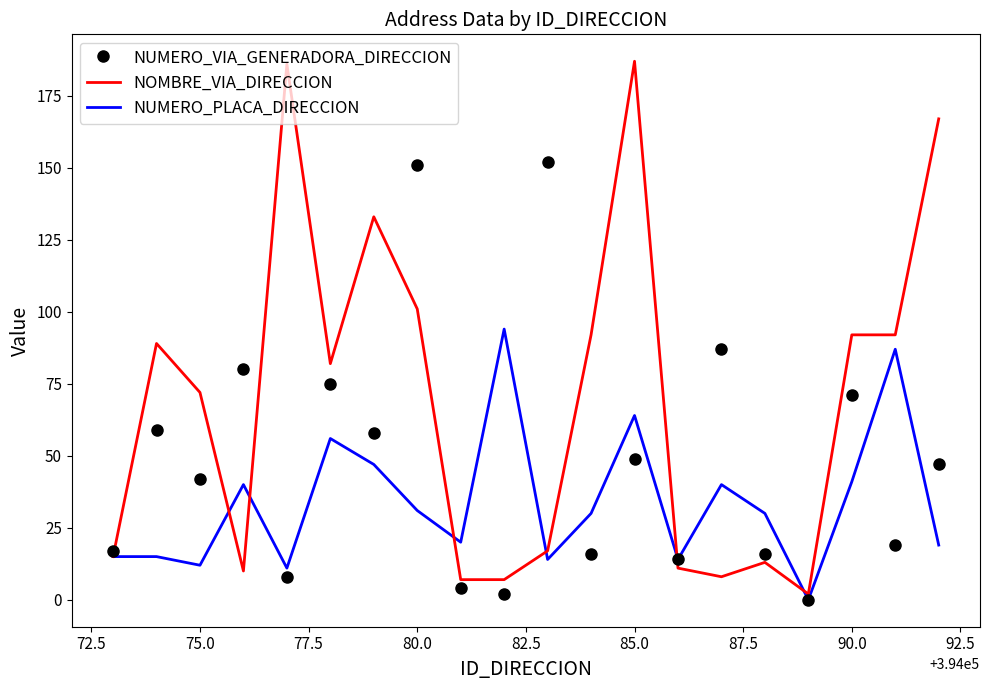

In NUMERO_PLACA_DIRECCION, how many points are lower than both neighbors (excluding endpoints)?

6